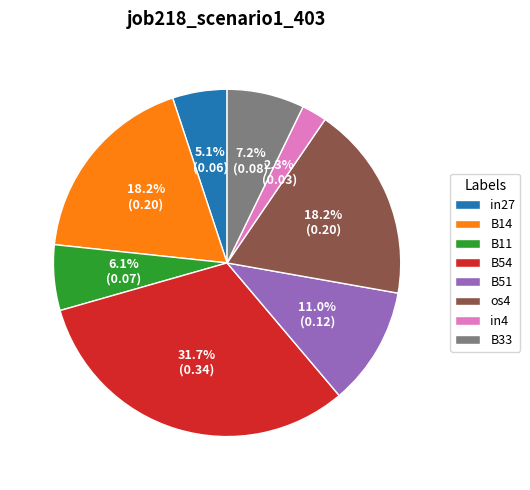

Which has a higher value, os4 or B51?

os4